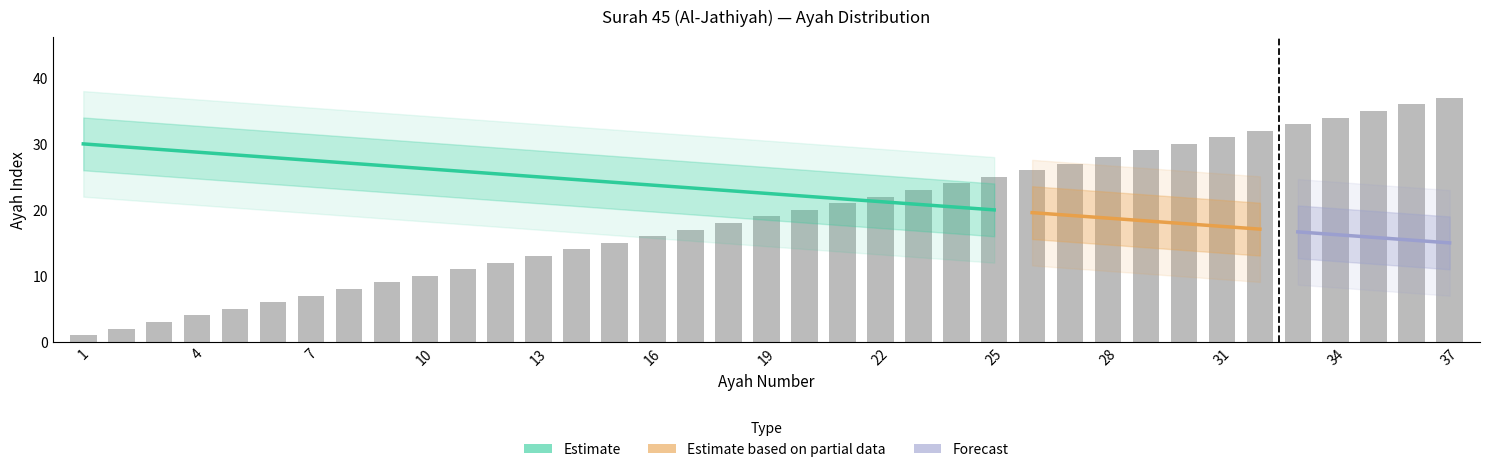

What is the value of the 33rd bar from the left?

33